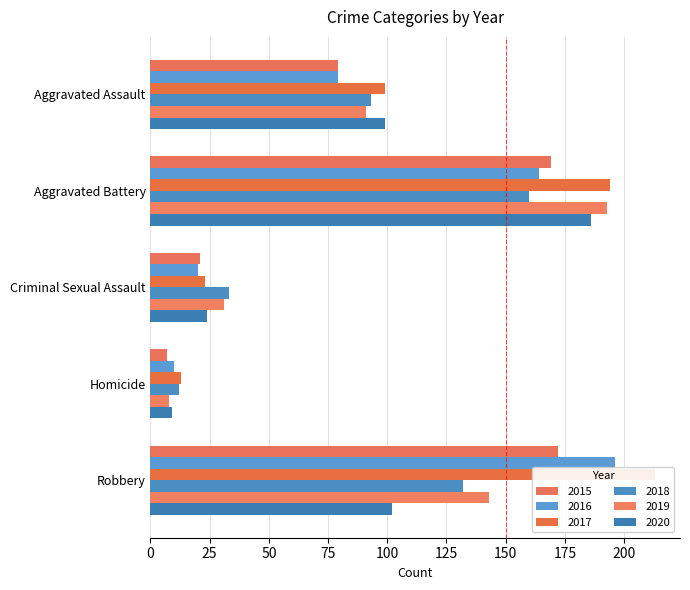

The value of 2015 at Aggravated Battery is 169. True or false?

True